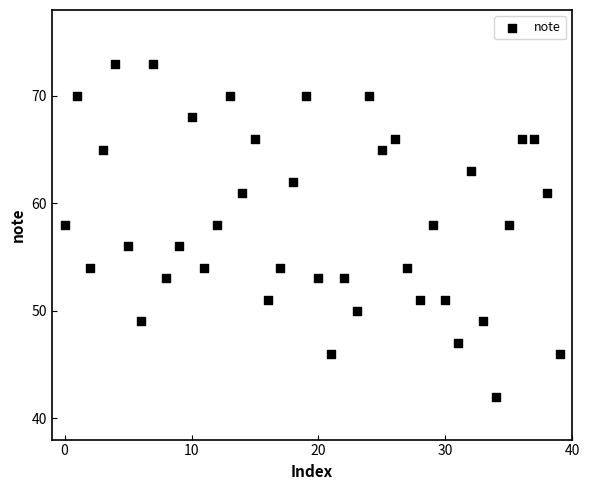

What is the range of Y values (max minus min)?

31